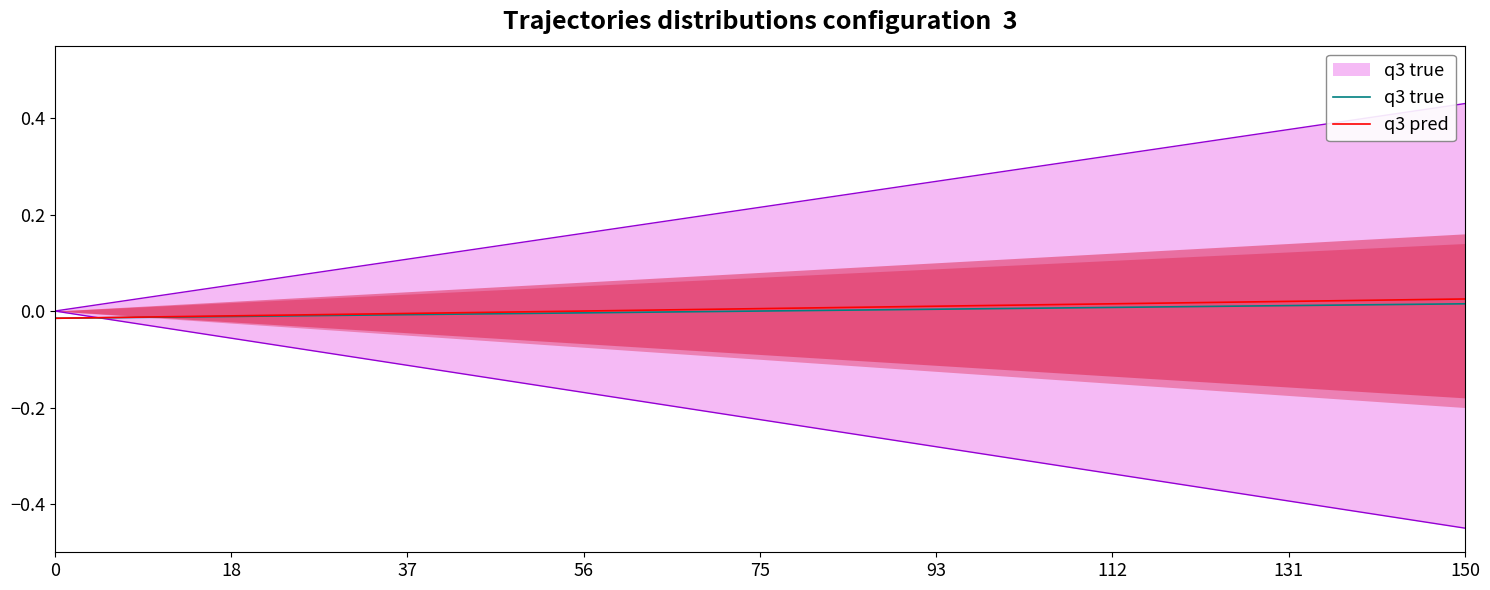

At how many categories does at least one series exceed 0?

12